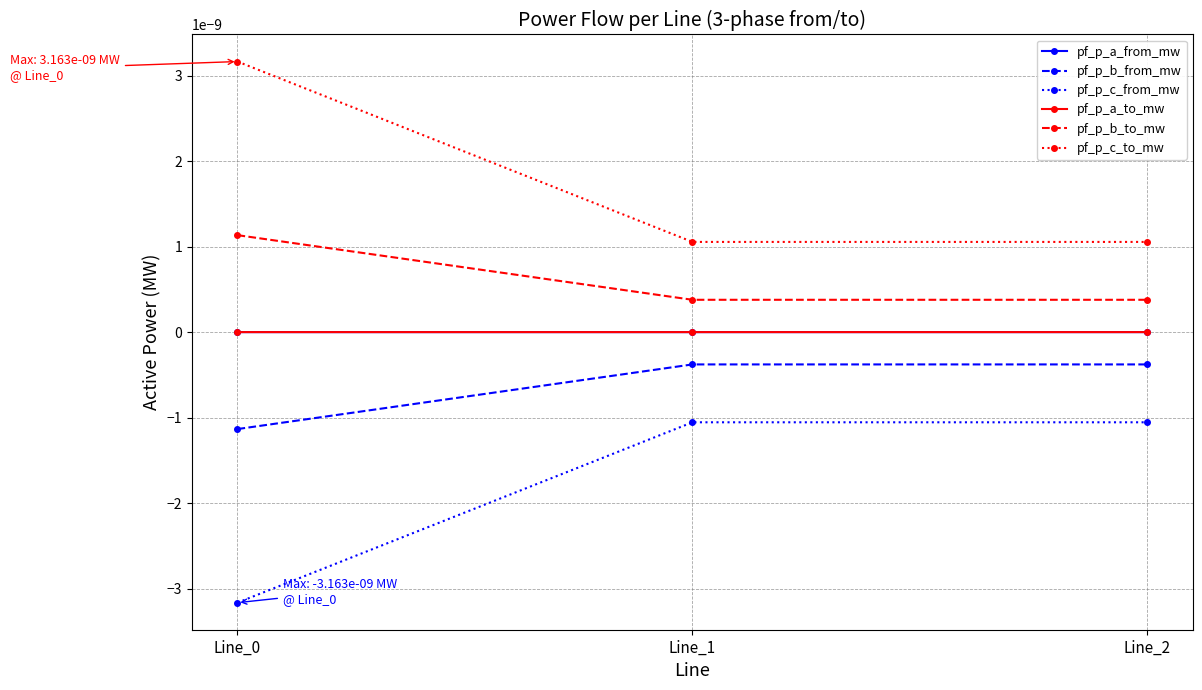

Between Line_0 and Line_1, which series saw the biggest shift?

pf_p_c_from_mw